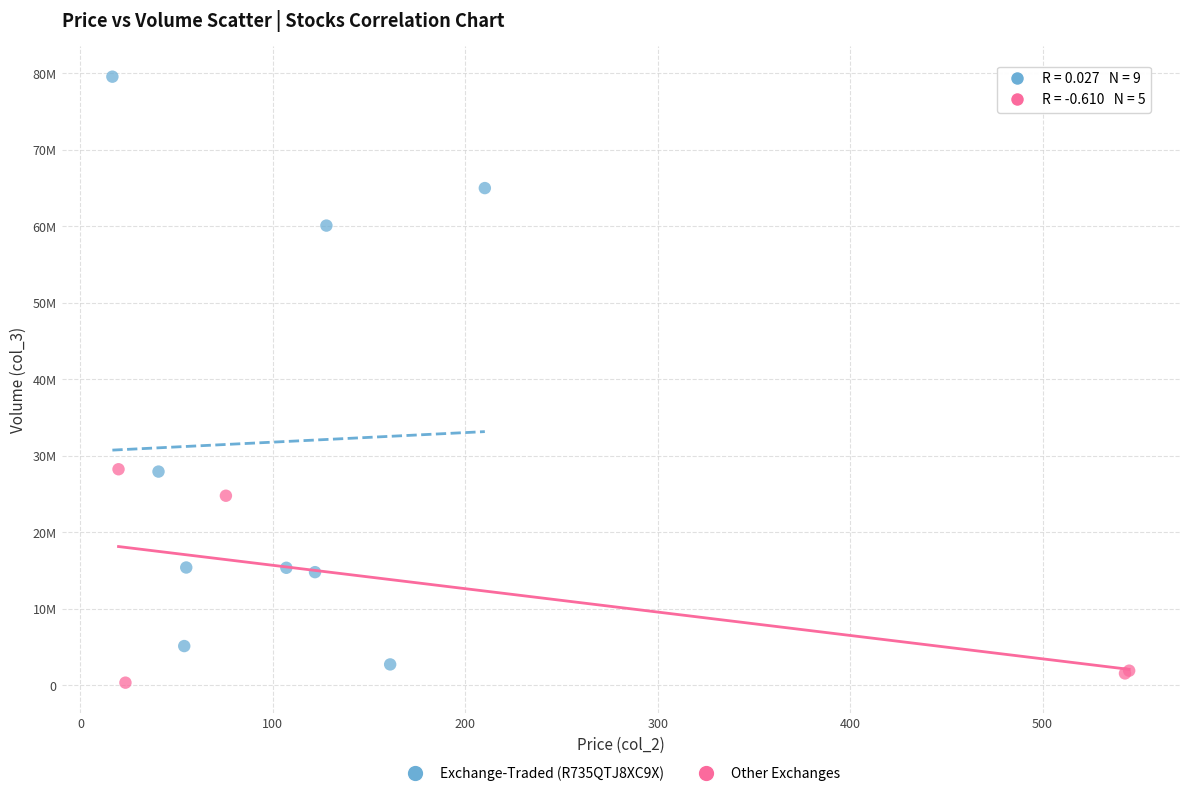

Which series reaches the maximum Y coordinate?

Exchange-Traded (R735QTJ8XC9X)